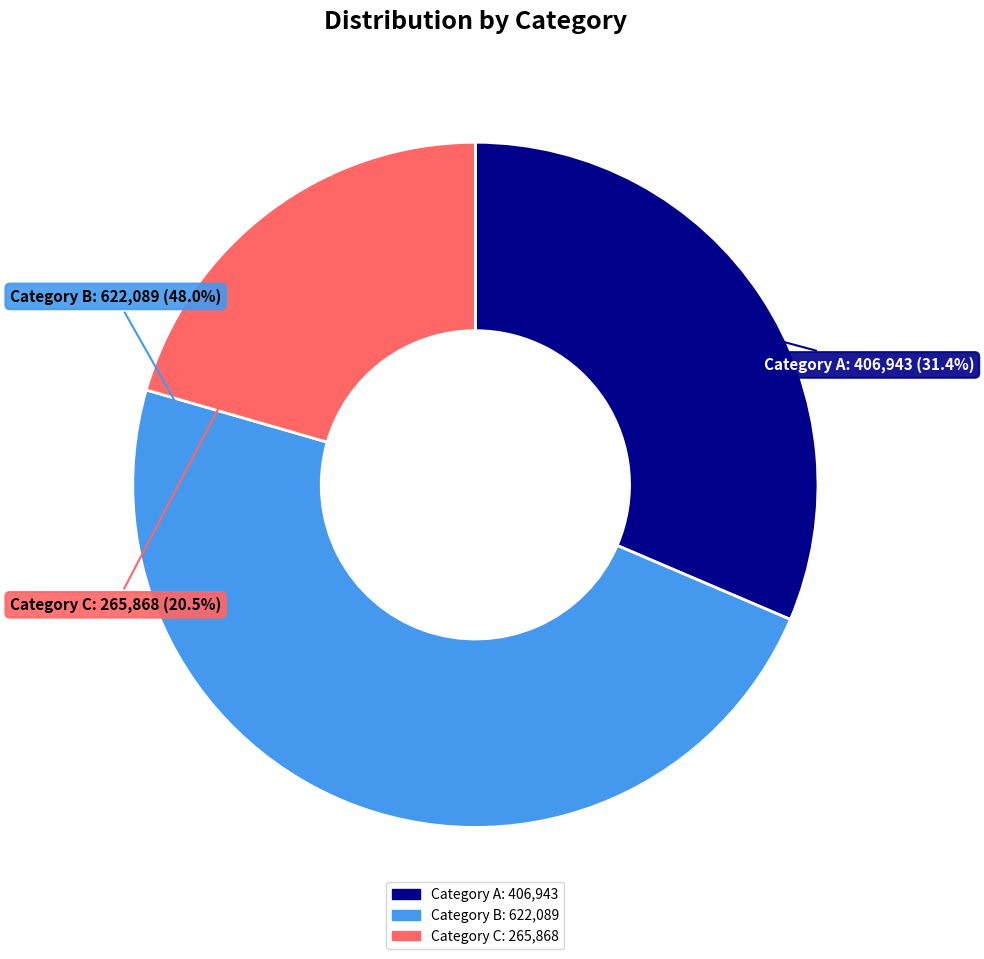

Does any single category account for the majority?

No